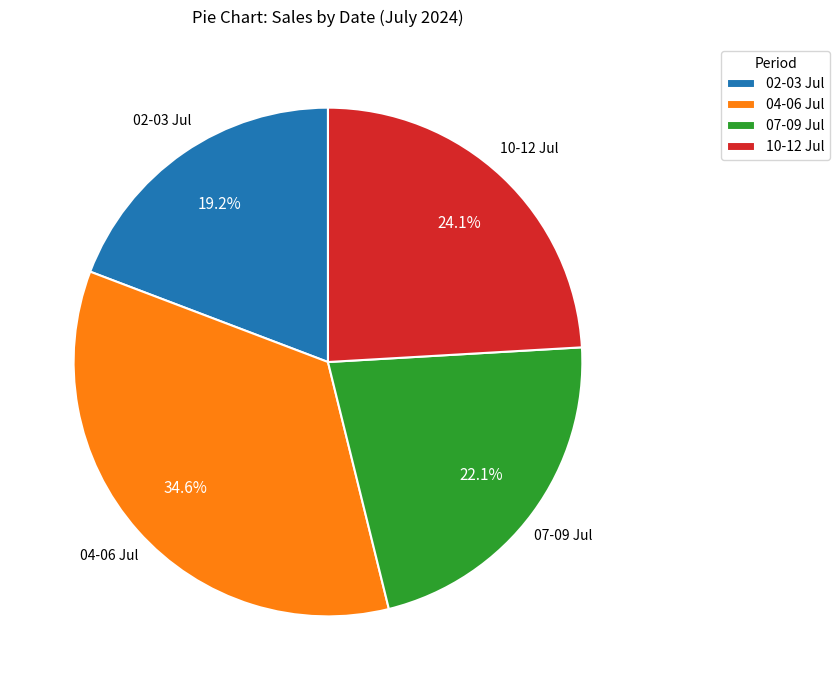

What portion of the pie excludes 02-03 Jul?

80.8%